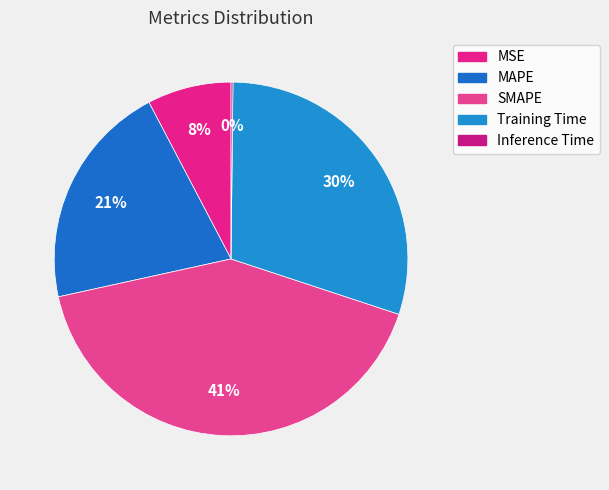

Which category has the biggest portion of the pie?

SMAPE